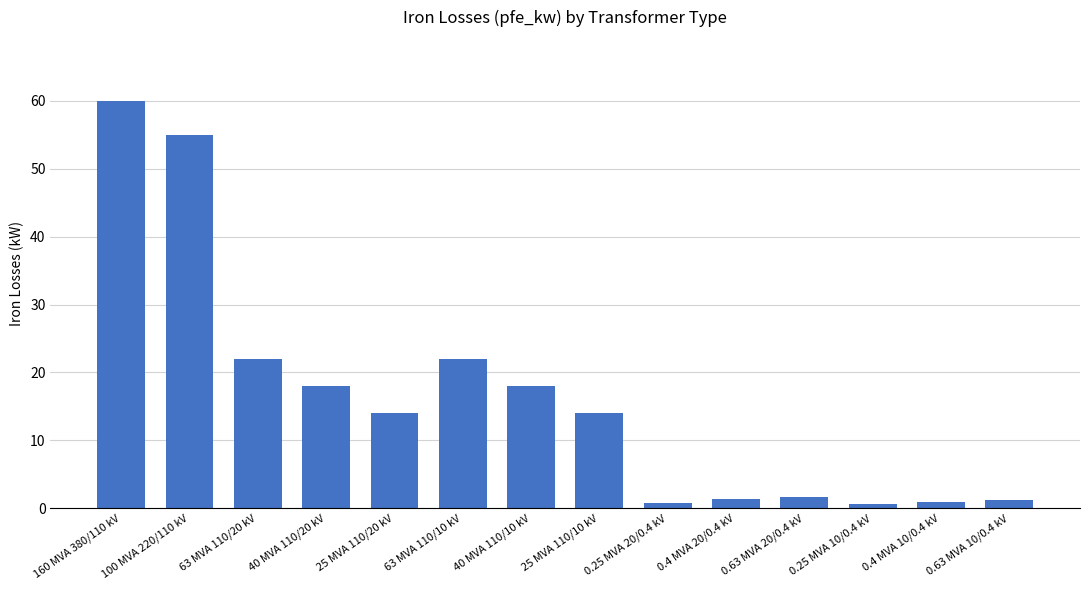

The value at 0.4 MVA 10/0.4 kV is 0.9. True or false?

True